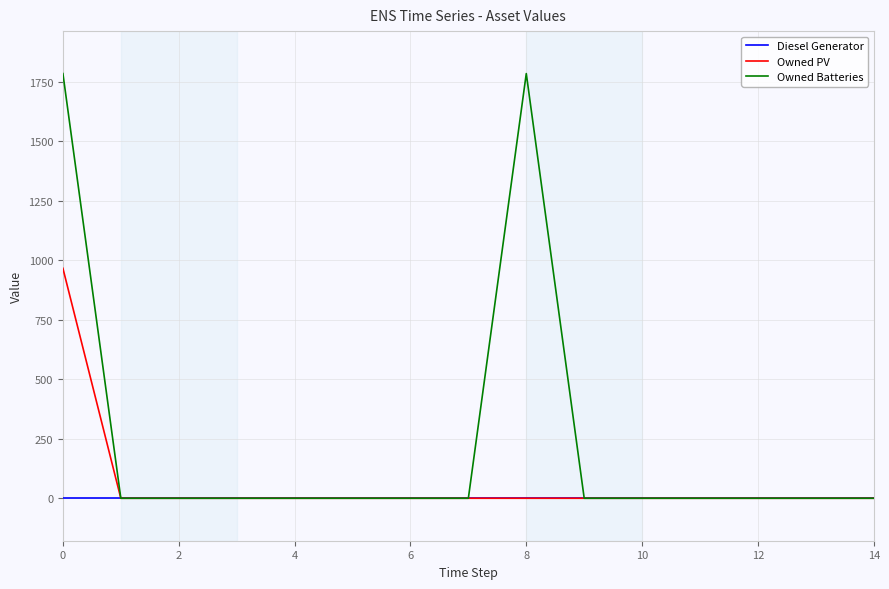

Rank the series by their average value, from lowest to highest.

Diesel Generator, Owned PV, Owned Batteries